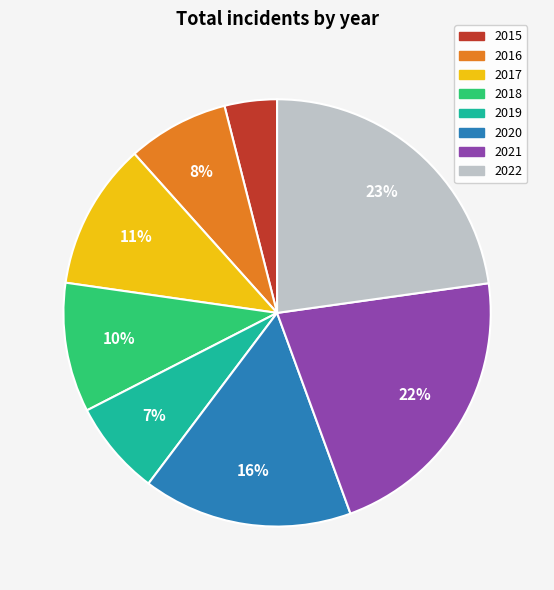

To the nearest percent, what portion does 2018 represent?

10%